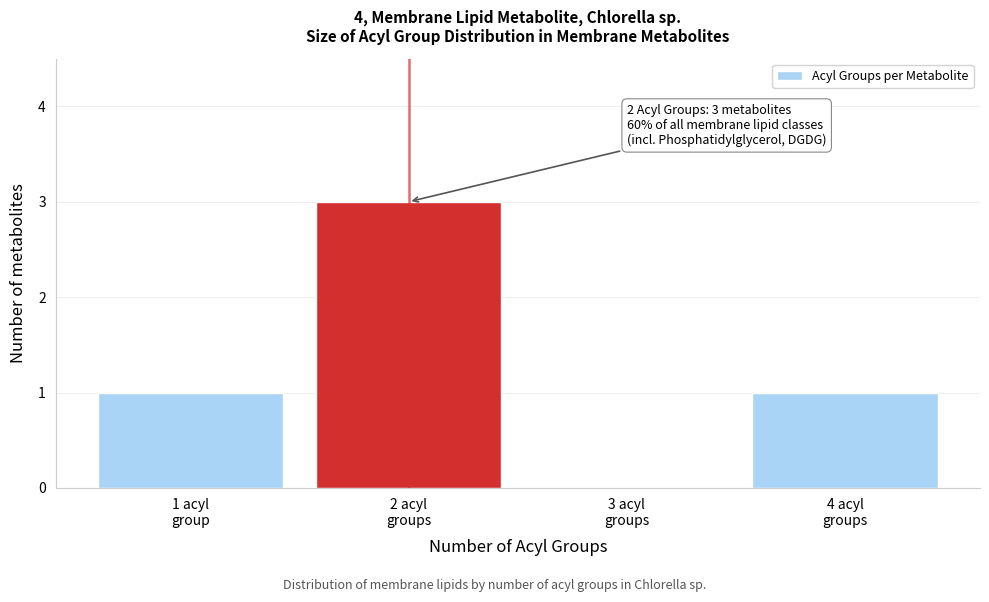

What is the sum of all values?

5